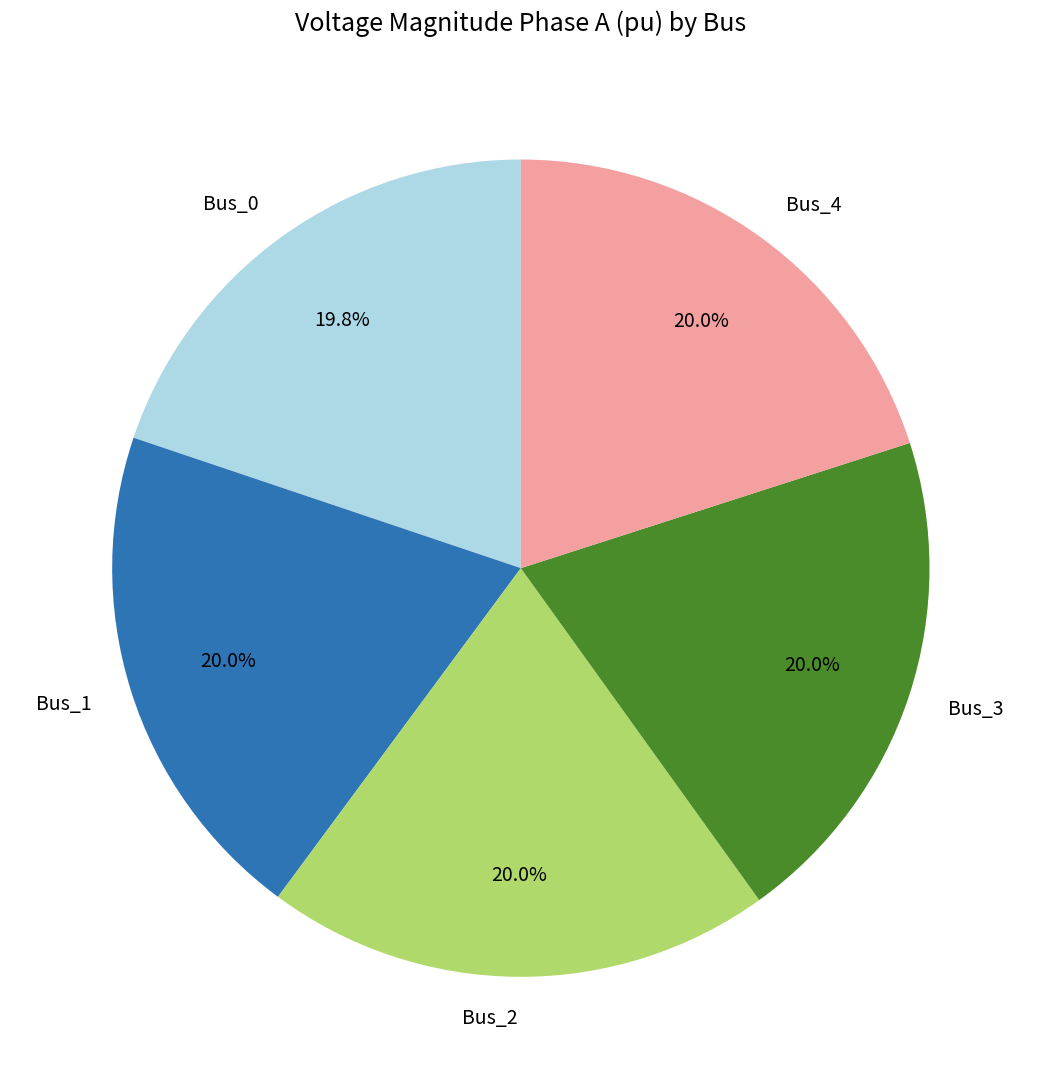

Does Bus_1 account for over 50% of the chart?

No